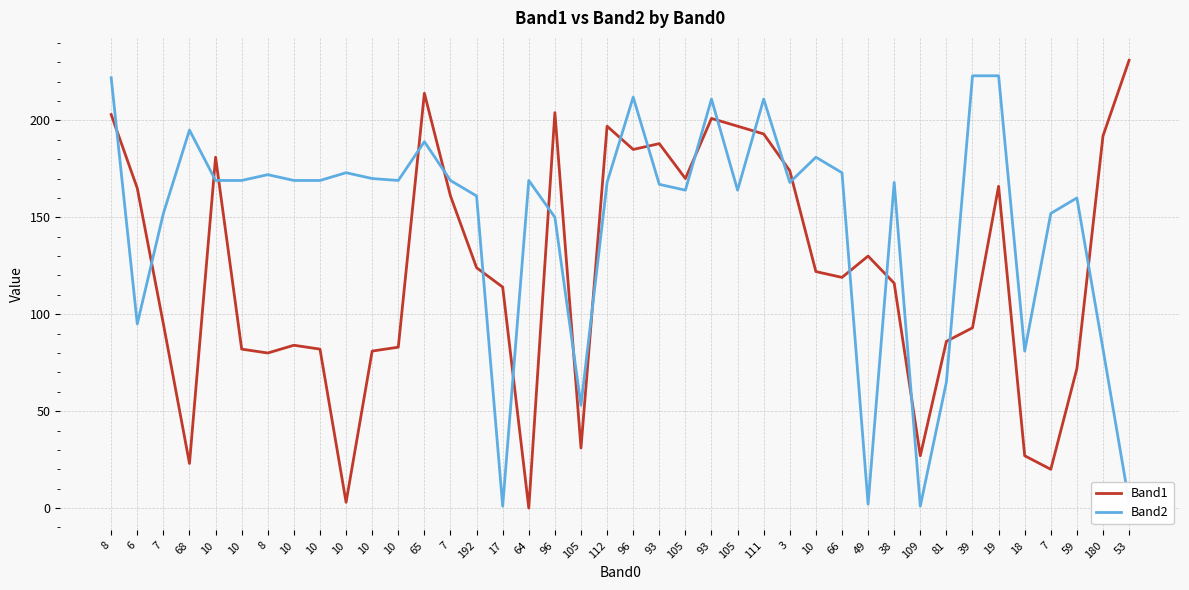

What is the value of the Band2 point at the 38th from the left?

160